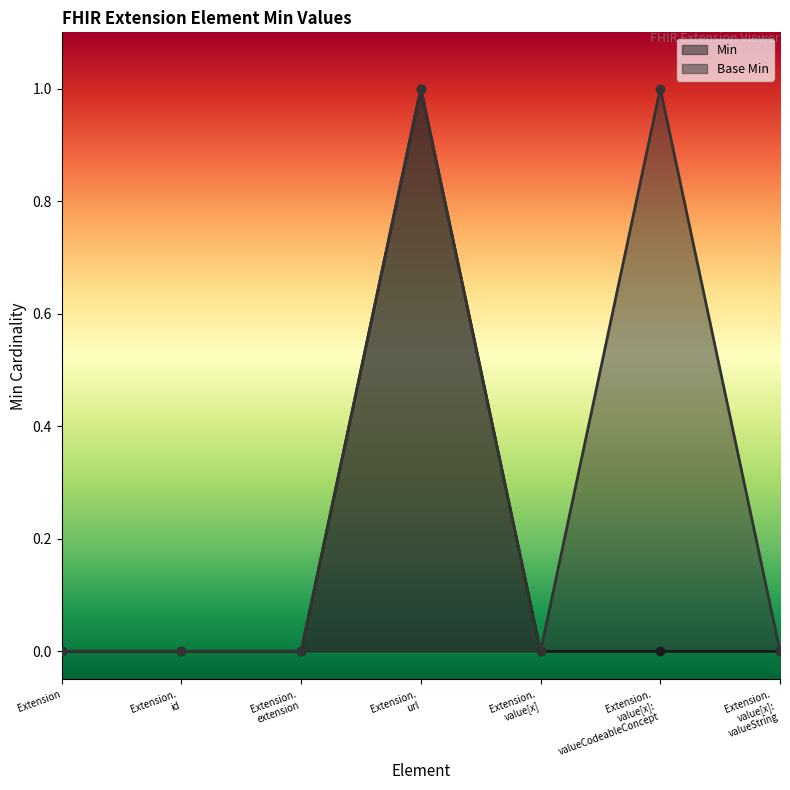

List the series in order of their peak value, lowest first.

Min, Base Min